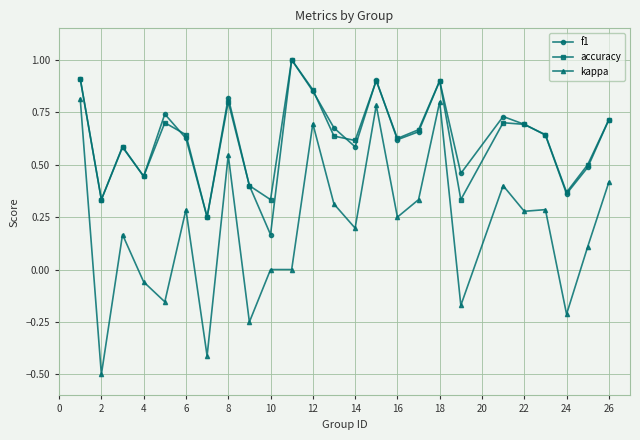

What is the sum of all f1 values?

15.6